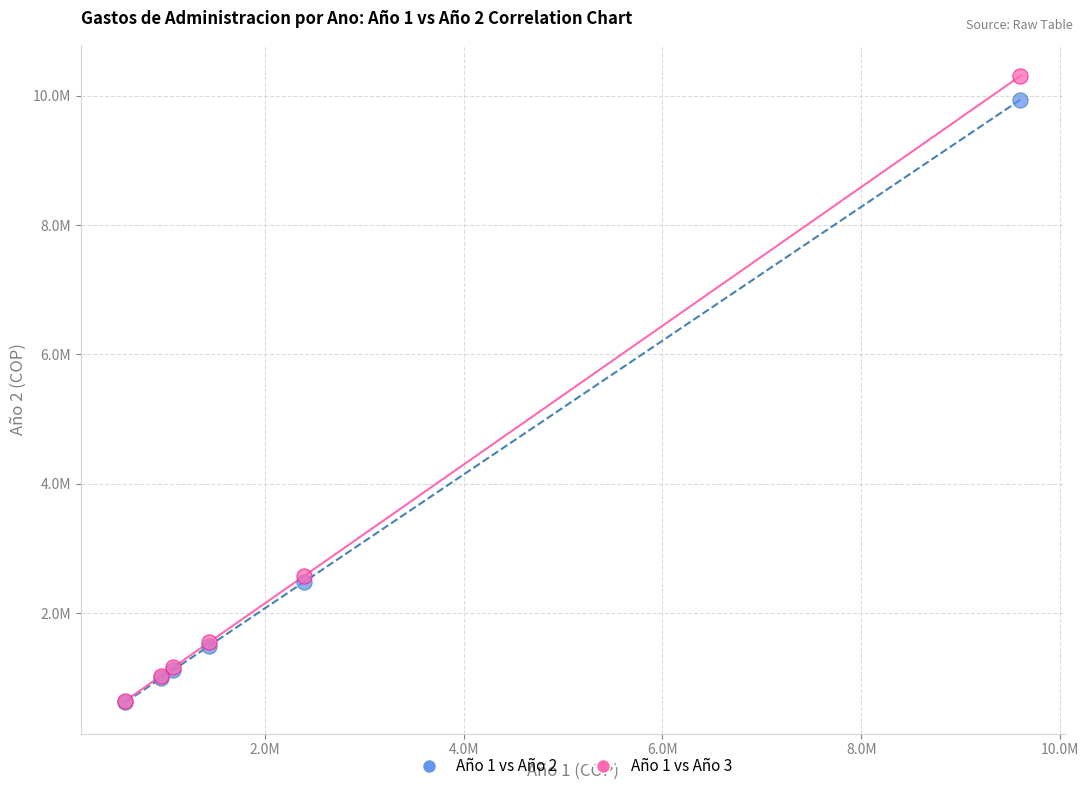

What are all the series names shown in the legend?

Año 1 vs Año 2, Año 1 vs Año 3